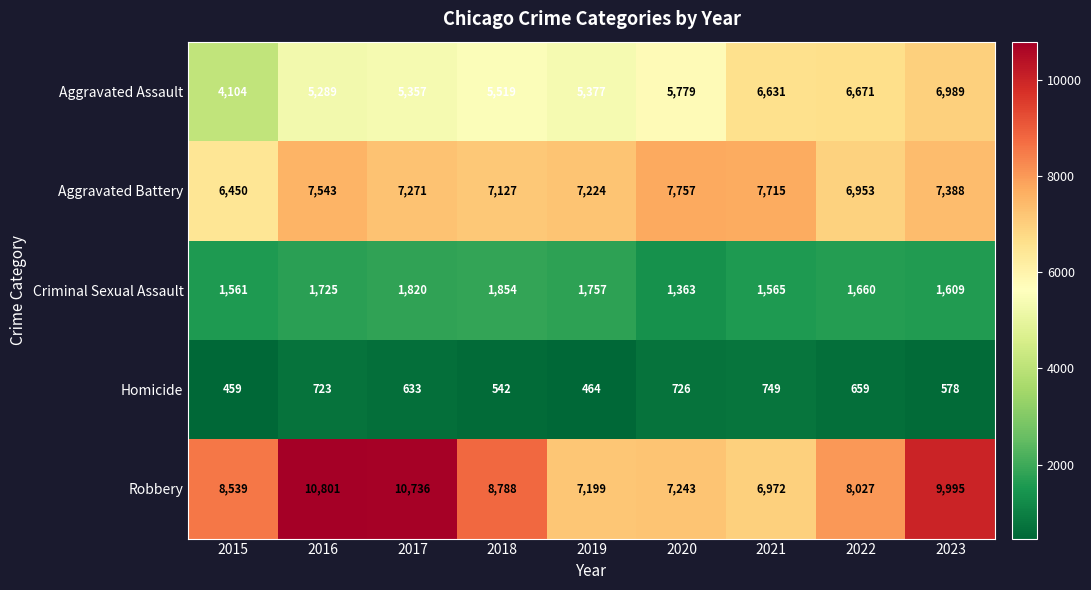

What is the difference between the maximum and second lowest values in the Aggravated Assault series?

1700